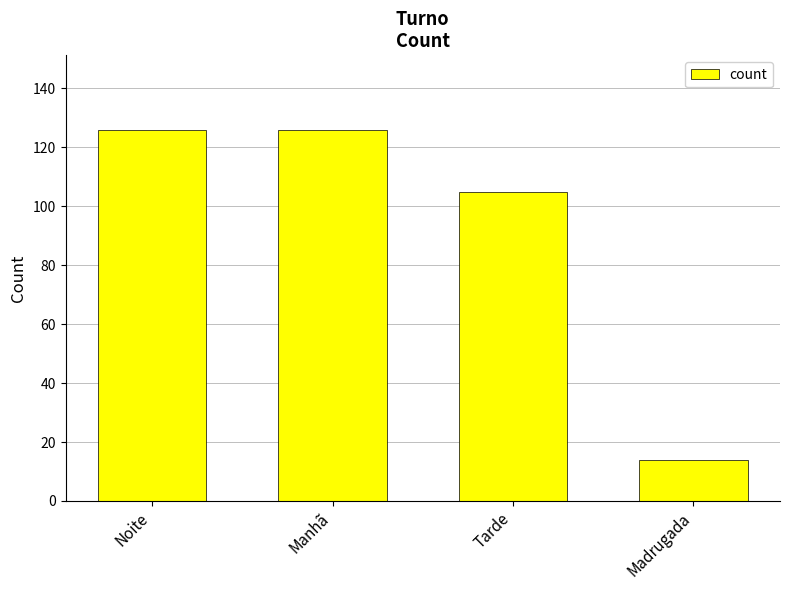

Between Manhã and Tarde, which is larger?

Manhã